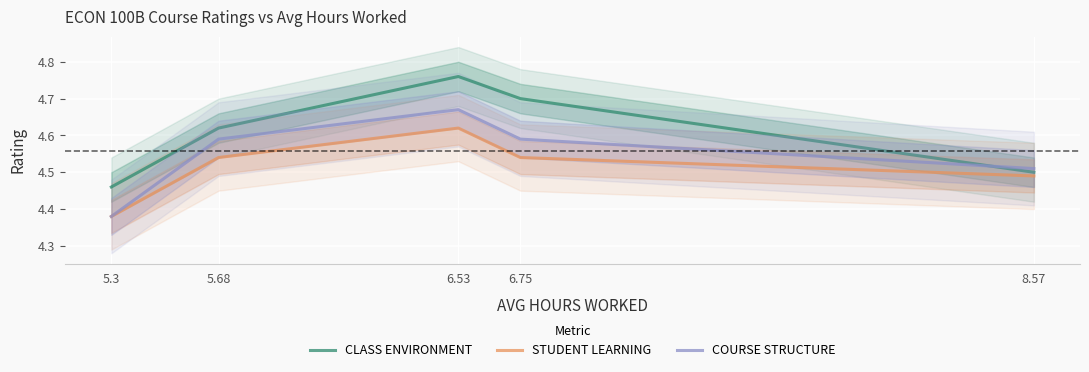

Is it true that STUDENT LEARNING equals 2.2 at 8.57?

False